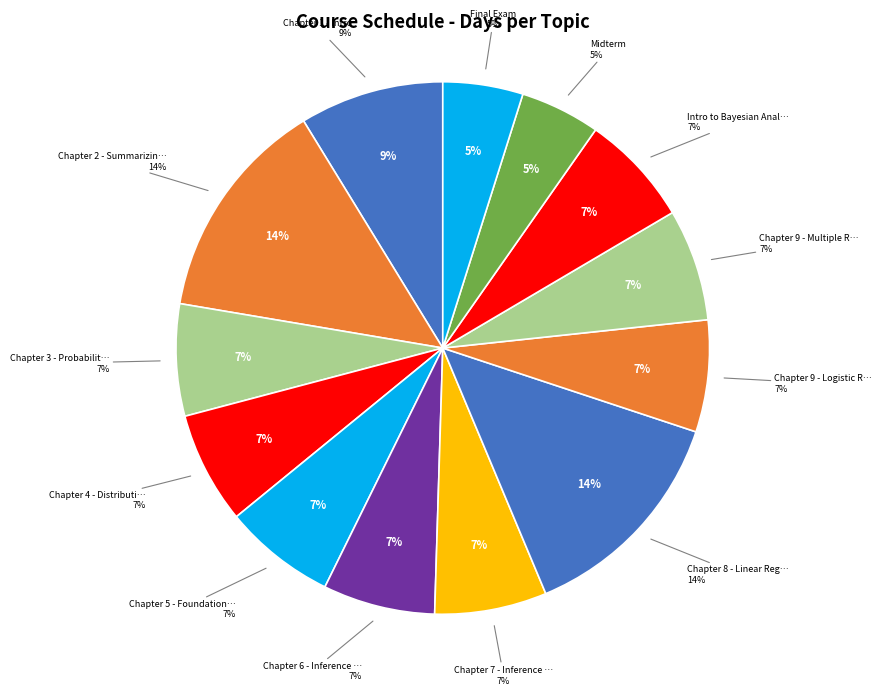

True or false: Intro to Bayesian Analysis accounts for 1% of the total.

False